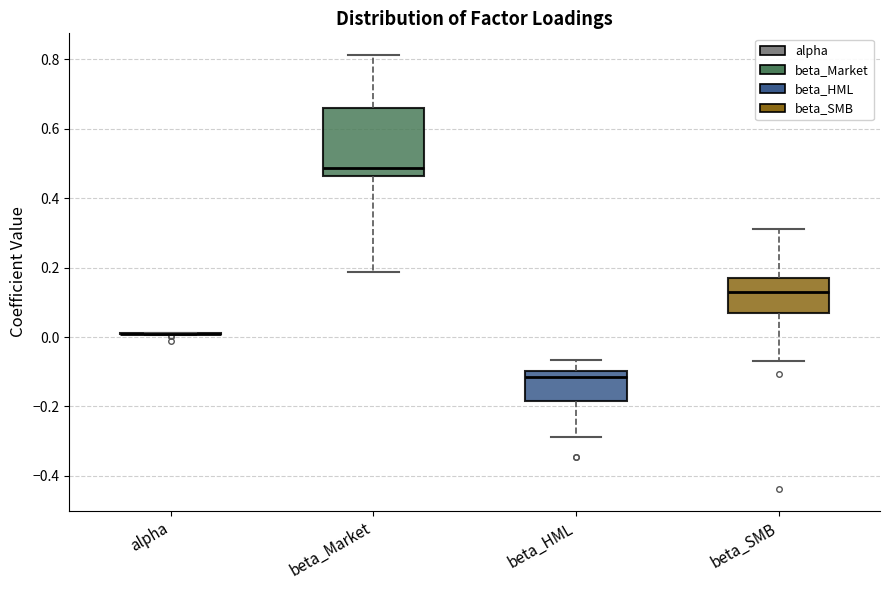

Reading left to right, transcribe this box plot: for each box, give where its median line is, the range the box spans, and where its two whiskers end, as read against the y-axis. The values are not printed on the chart, so give them approximately, as read against the axis.

alpha: box collapsed to a line at 0.00, whiskers 0.00 to 0.02
beta_Market: median 0.48, box 0.46 to 0.66, whiskers 0.18 to 0.82
beta_HML: median -0.12, box -0.18 to -0.10, whiskers -0.28 to -0.06
beta_SMB: median 0.14, box 0.06 to 0.18, whiskers -0.08 to 0.32